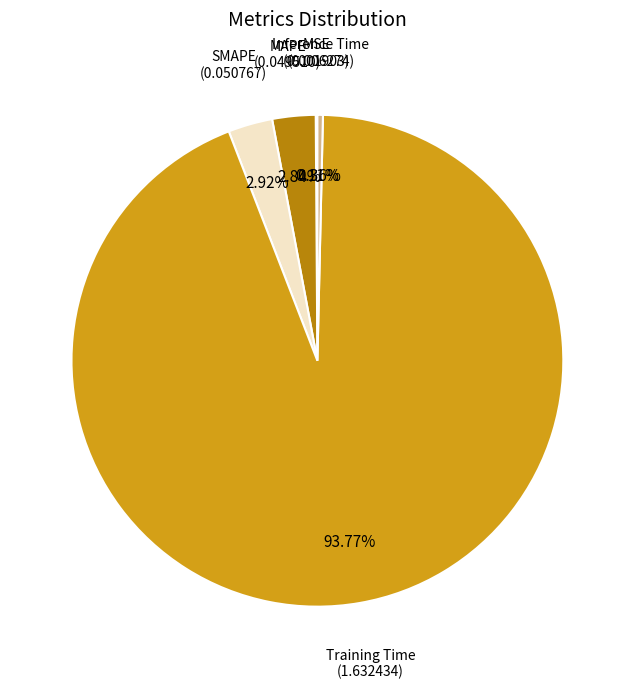

To the nearest percent, what is the average slice percentage?

20%